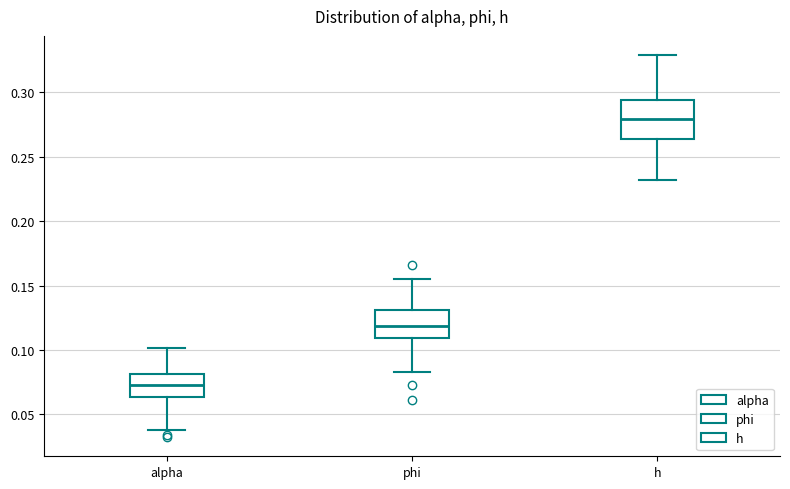

Reading left to right, transcribe this box plot: for each box, give where its median line is, the range the box spans, and where its two whiskers end, as read against the y-axis. The values are not printed on the chart, so give them approximately, as read against the axis.

alpha: median 0.075, box 0.065 to 0.080, whiskers 0.040 to 0.100
phi: median 0.120, box 0.110 to 0.130, whiskers 0.085 to 0.155
h: median 0.280, box 0.265 to 0.295, whiskers 0.230 to 0.330